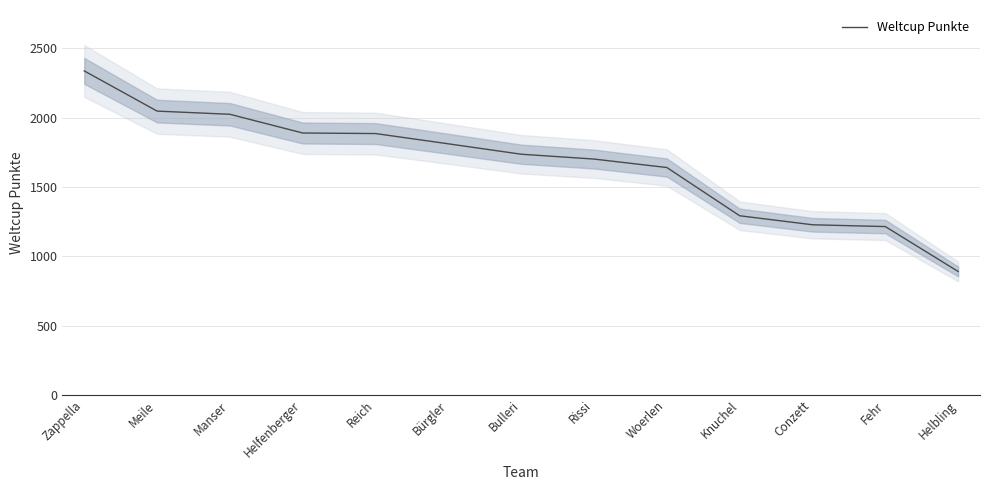

Where is the data nearest to the value 1613?

Woerlen